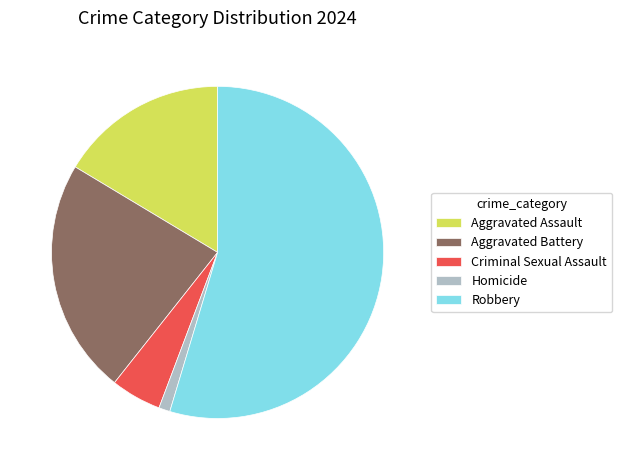

Rank the categories by value from highest to lowest.

Robbery, Aggravated Battery, Aggravated Assault, Criminal Sexual Assault, Homicide